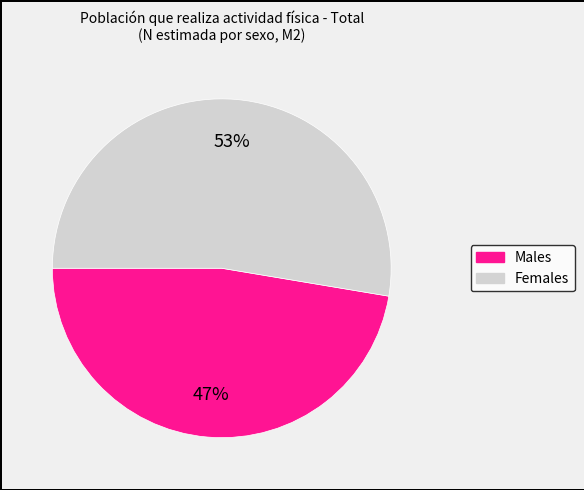

Does any single category account for the majority?

Yes